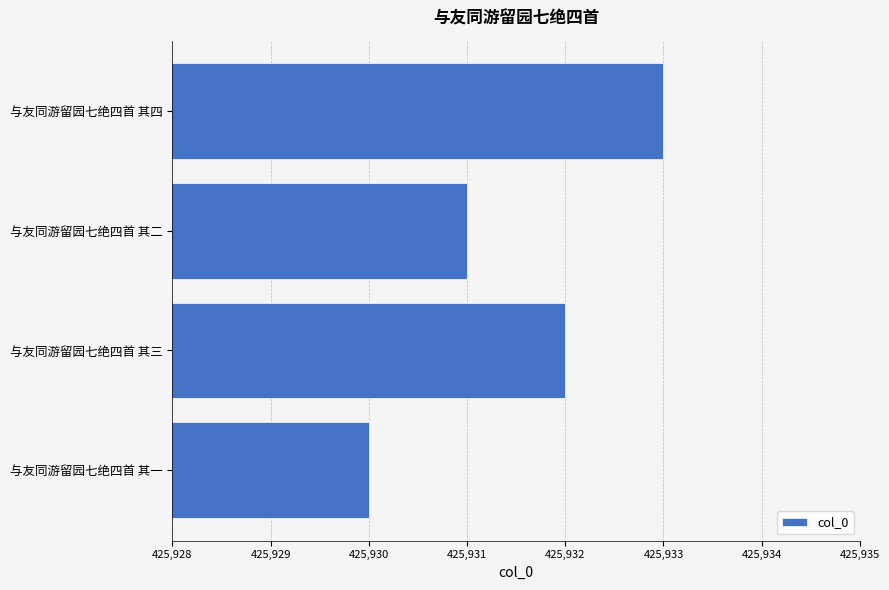

What is the approximate value at 与友同游留园七绝四首 其三?

425932